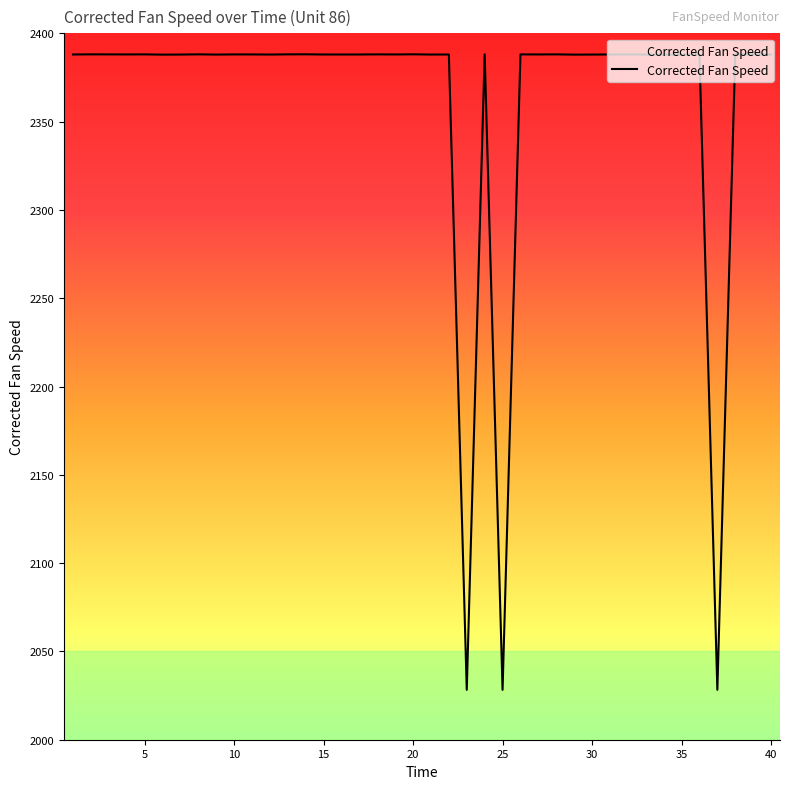

Reading left to right, what are all the values shown in this chart?

2388.0	2388.1	2388.1	2388.1	2388.1	2387.9	2388.0	2388.1	2388.0	2388.1	2388.1	2388.0	2388.1	2388.1	2388.0	2388.0	2388.0	2388.1	2388.0	2388.1	2388.0	2388.0	2028.2	2388.1	2028.2	2388.1	2388.0	2388.1	2387.9	2388.0	2388.0	2388.1	2388.0	2388.0	2387.9	2388.1	2028.3	2388.1	2388.1	2388.0